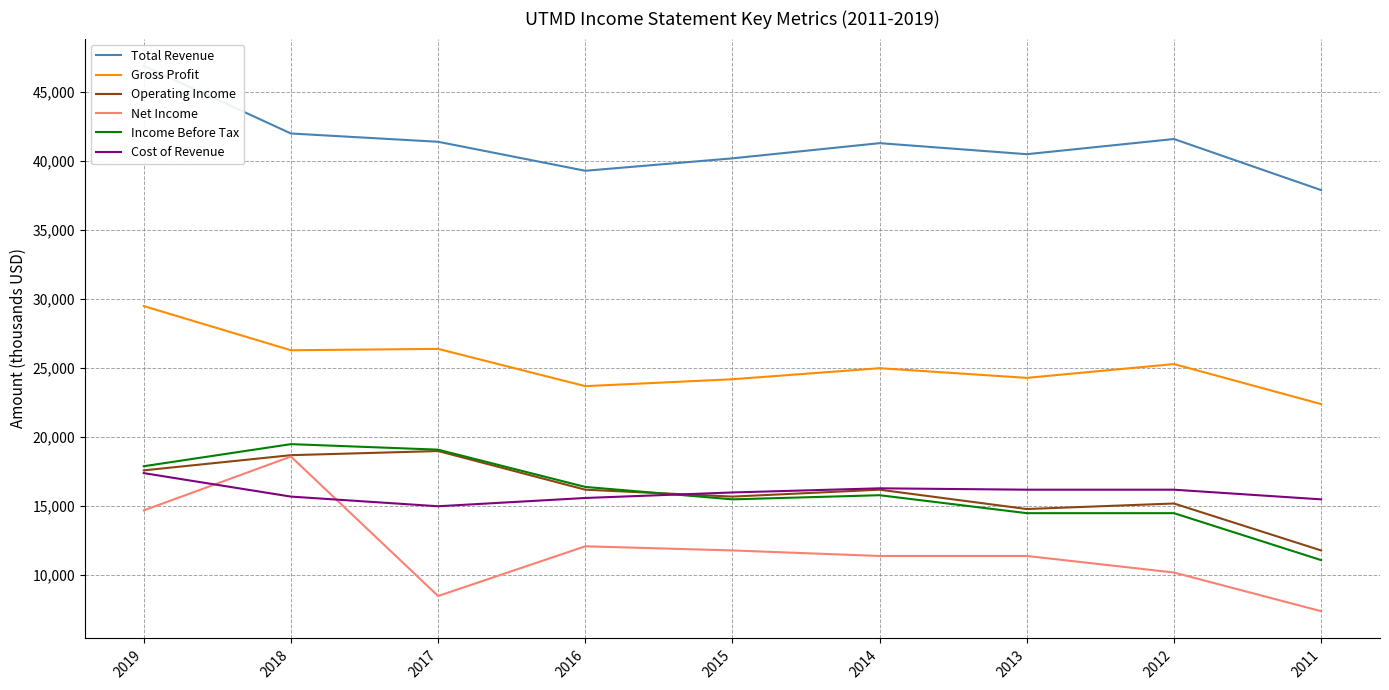

Count the number of categories in the chart.

9